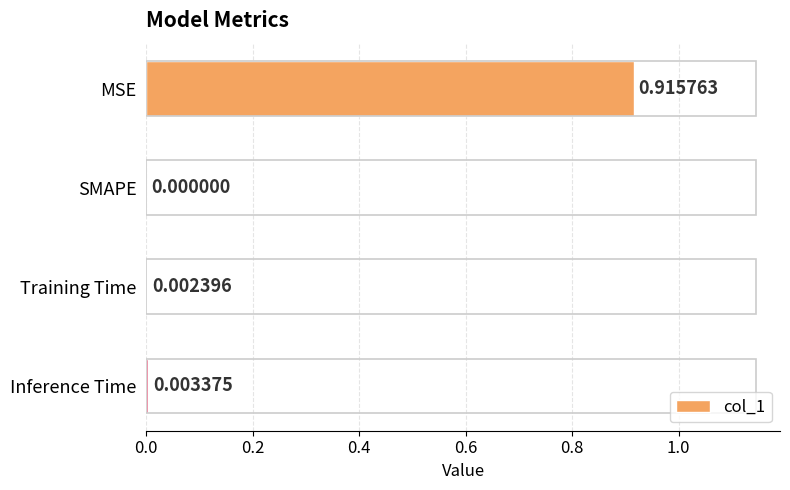

Are the bars horizontal?

Yes